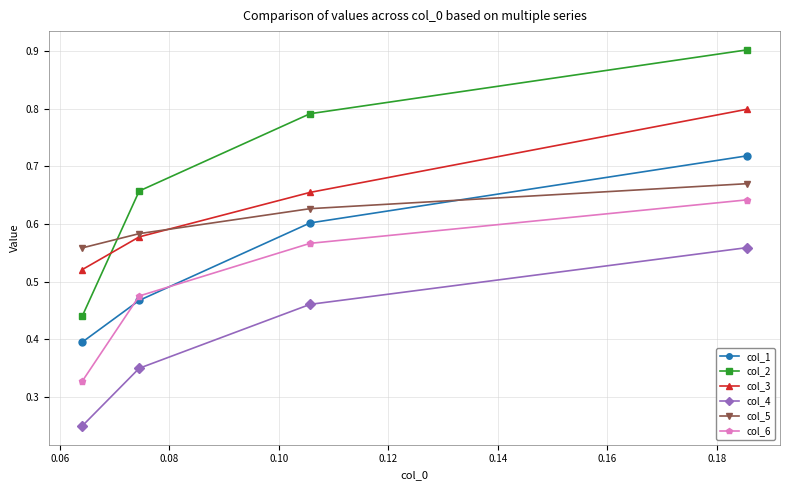

What is the greatest value displayed?

0.9